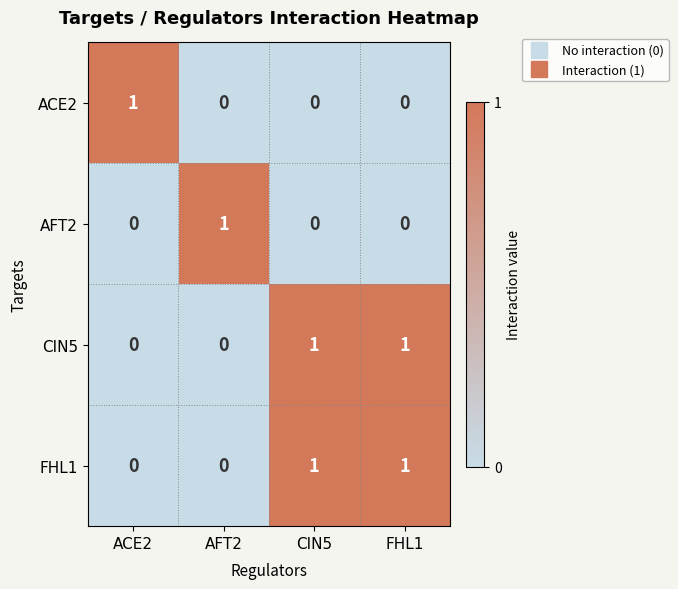

At which label does ACE2 reach its peak?

ACE2